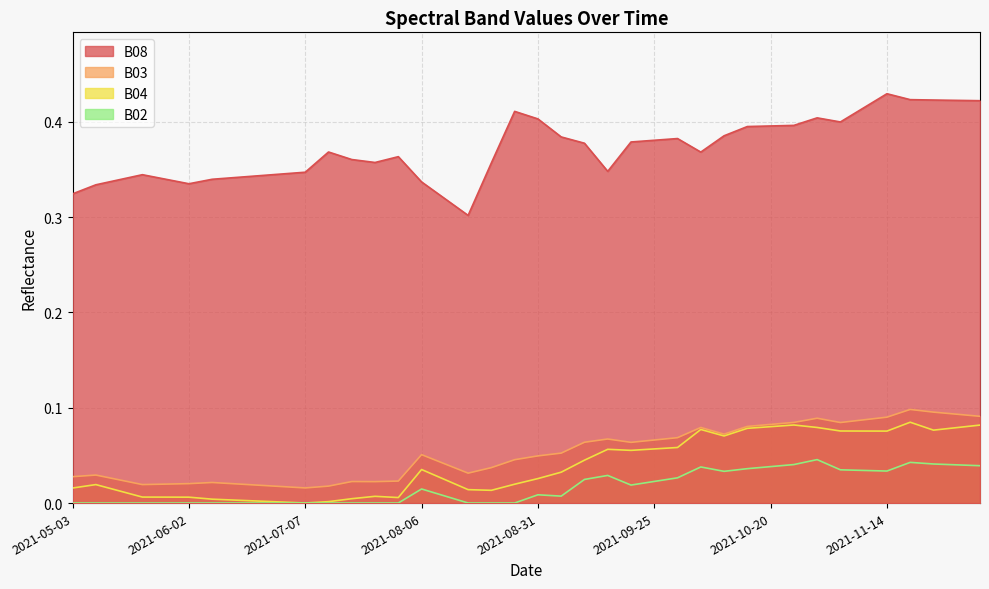

Where is the first local maximum for B04?

2021-05-08